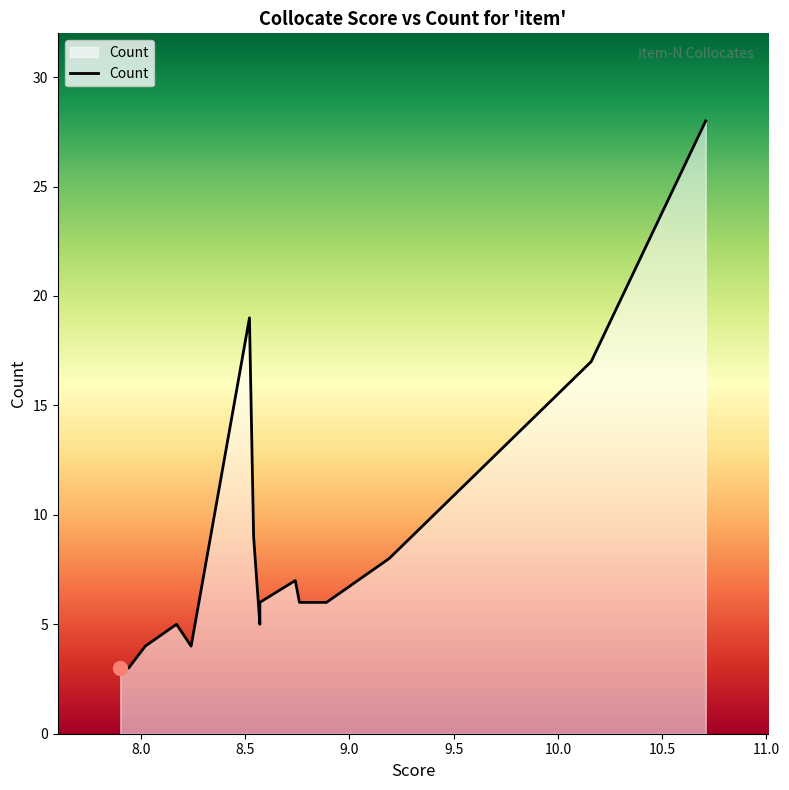

The value at 10.0 is 27. True or false?

False